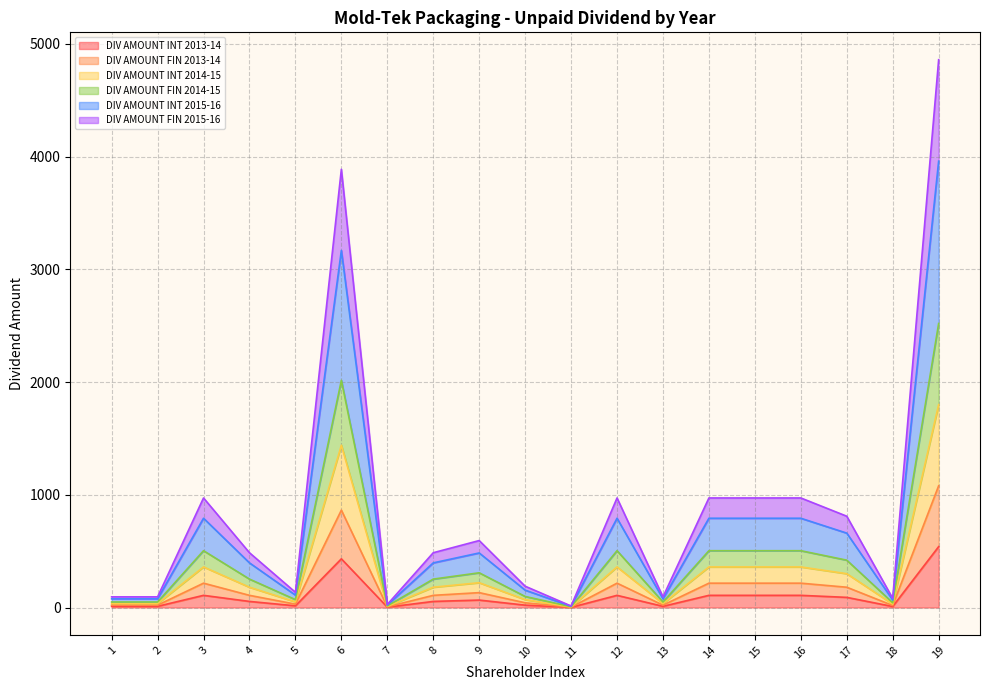

What is the spread (max minus min) of values at 16?

864.0